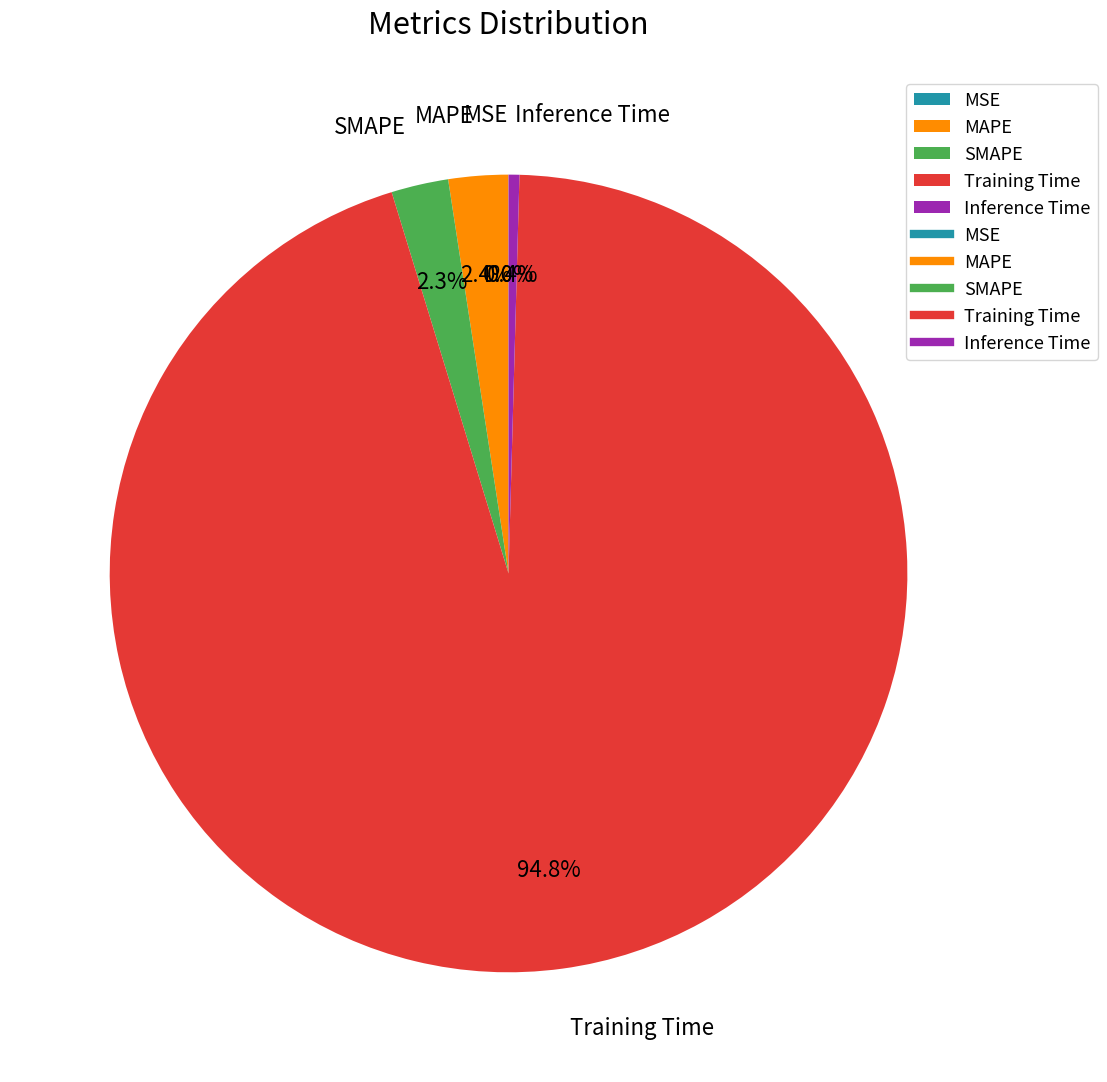

To the nearest percent, what is the combined percentage of Inference Time and SMAPE?

3%